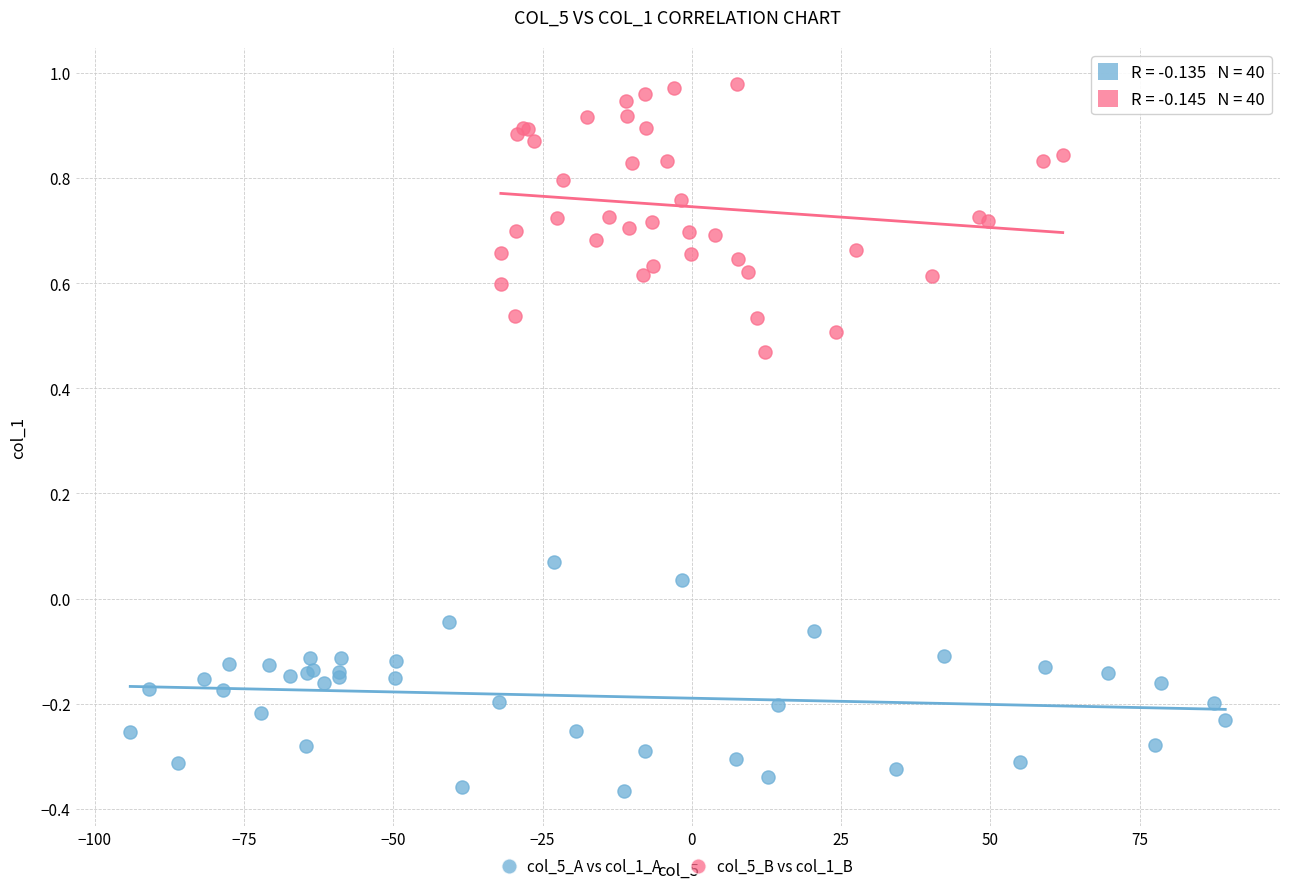

Which series contains the highest Y value?

col_5_B vs col_1_B